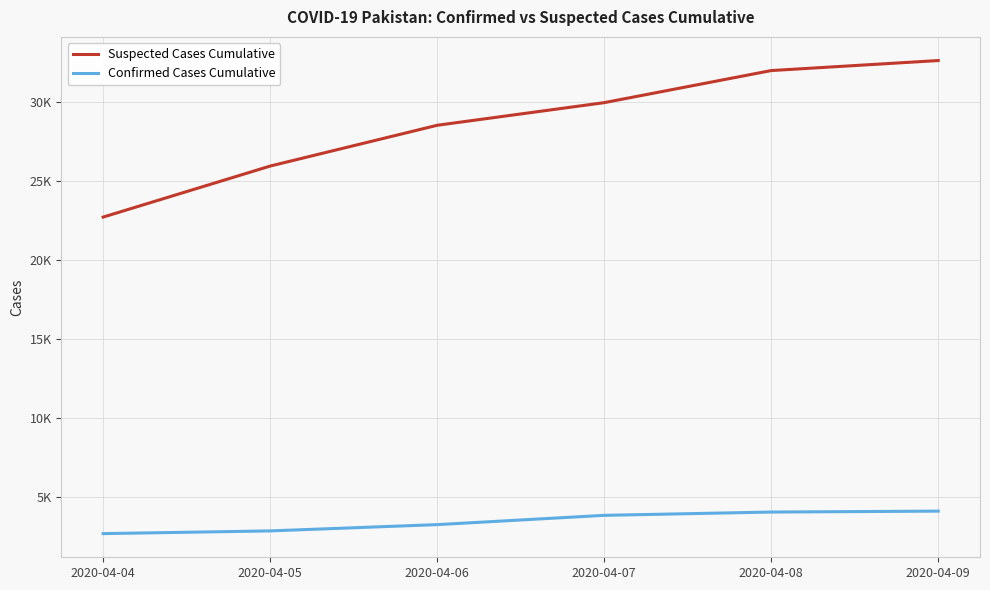

Does the chart display data point markers on the line(s)?

No